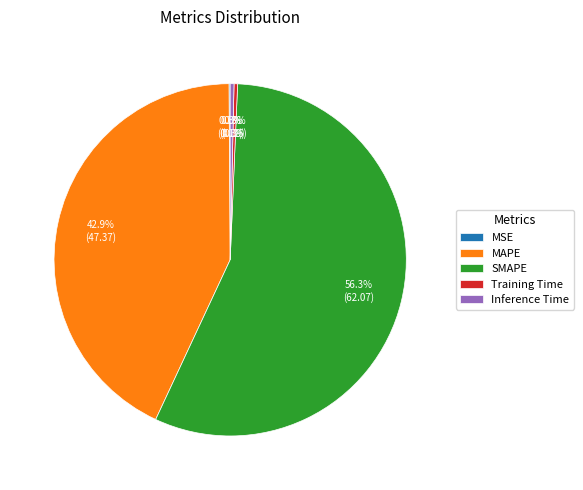

Which slice is the largest?

SMAPE